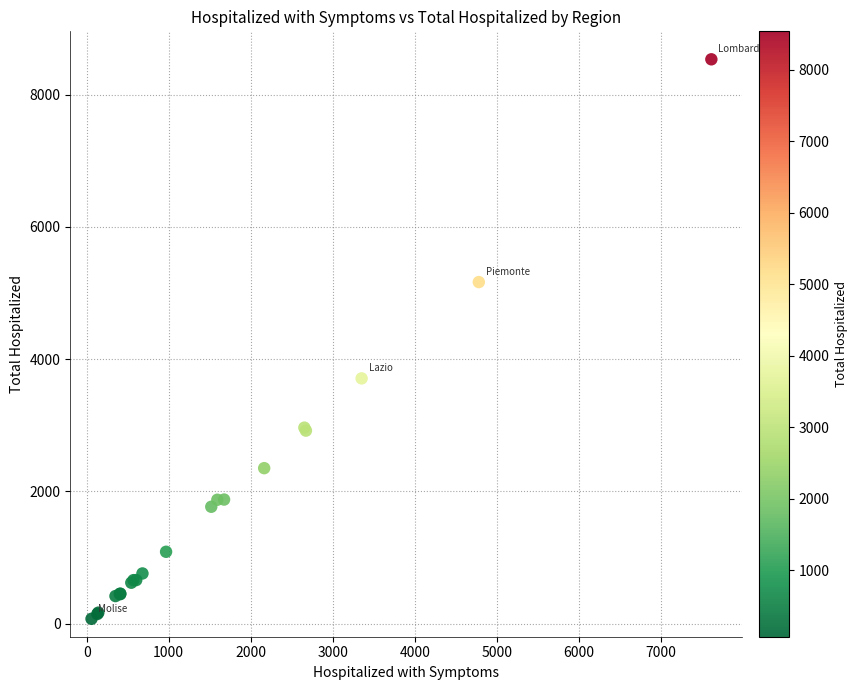

What Y value in the scatter plot is closest to 4303?

3708